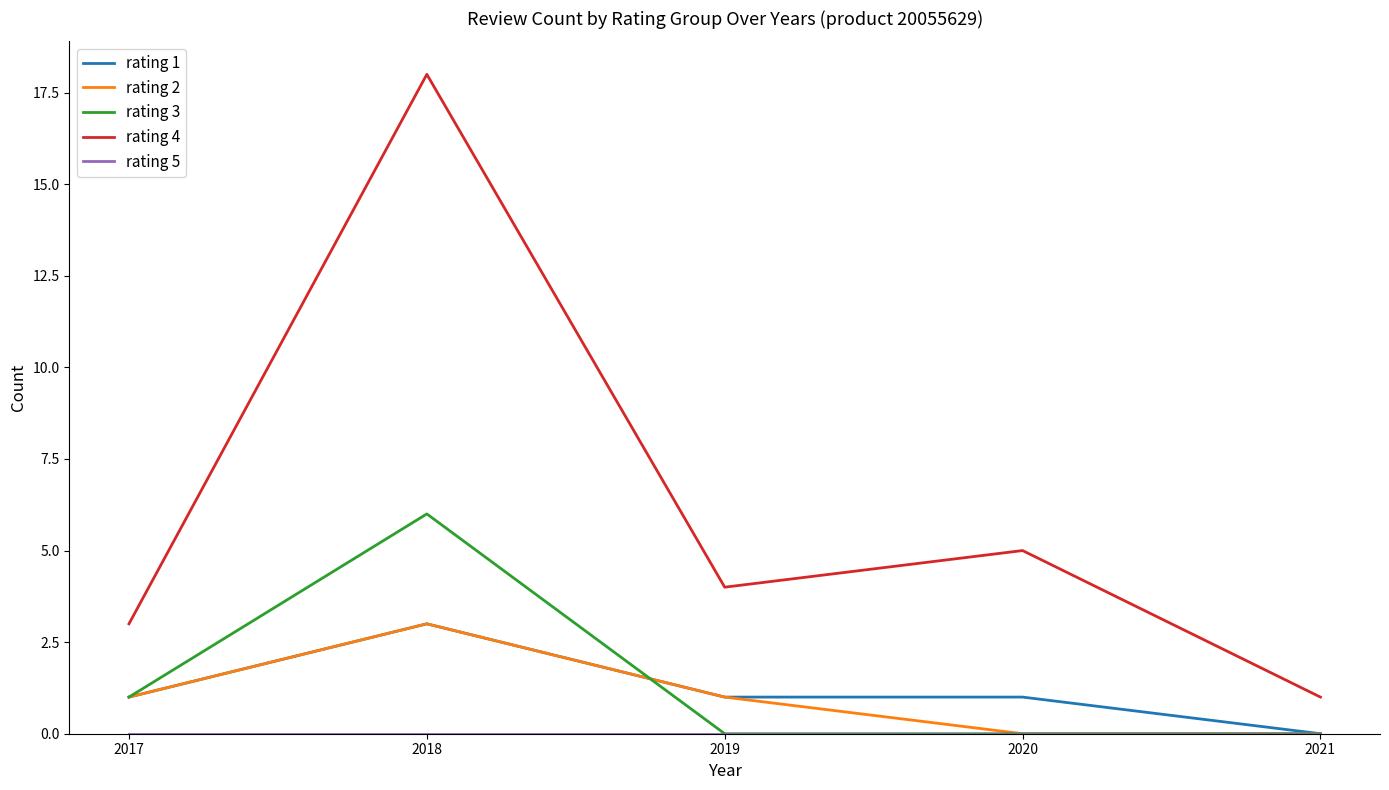

What is the sum of the rating 1 values at 2021 and 2017?

1